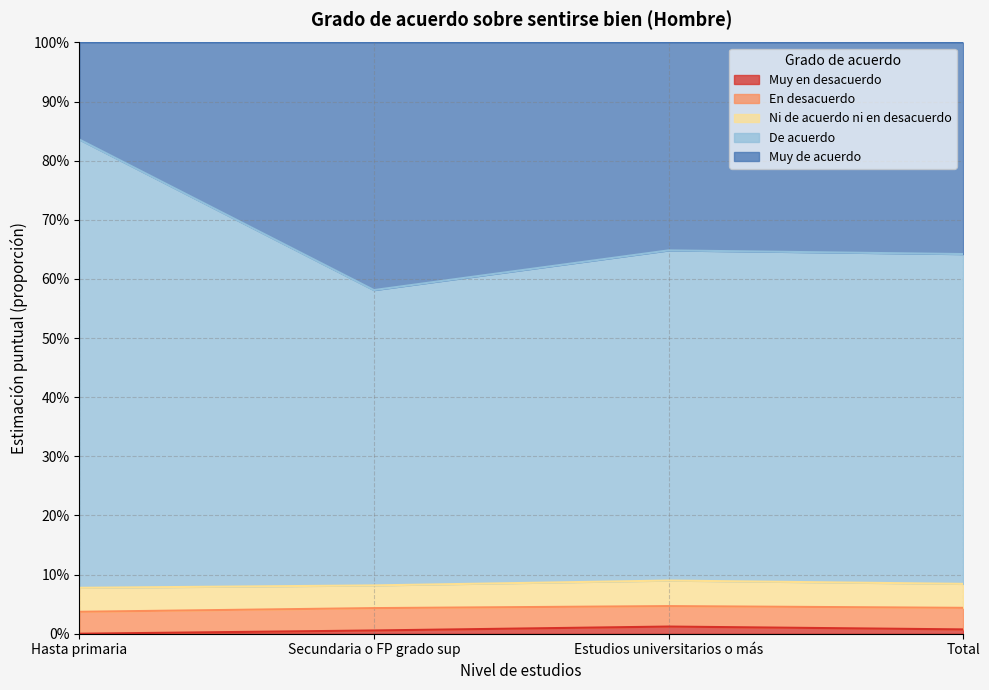

What is the label of the 3rd point from the right?

Secundaria o FP grado sup